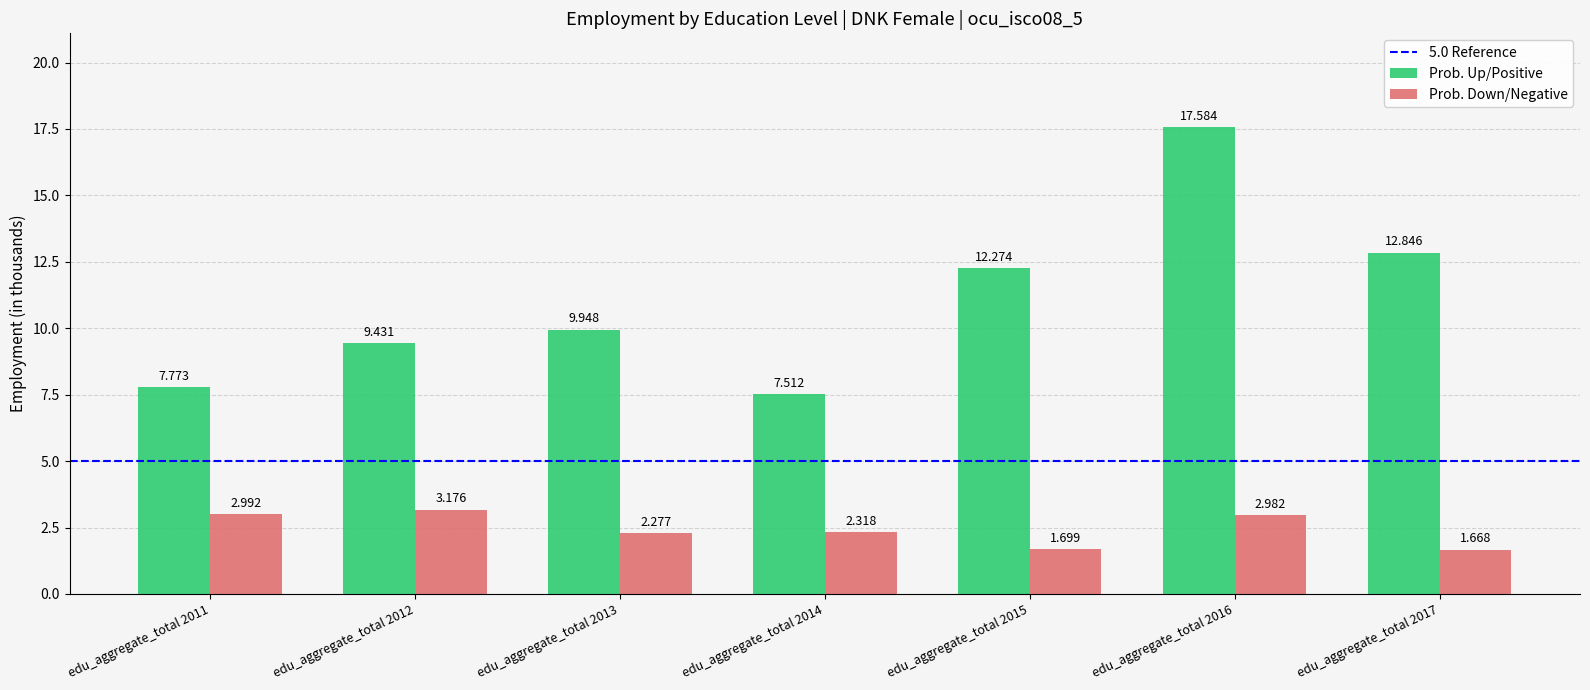

At which category is the sum across all series the highest?

edu_aggregate_total 2016